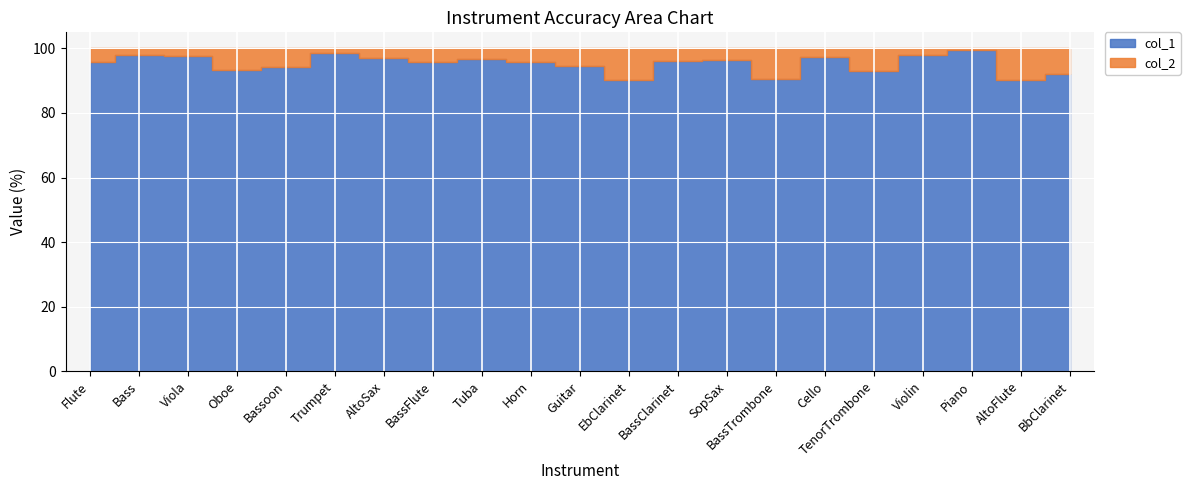

What is the label of the 1st point from the right?

BbClarinet